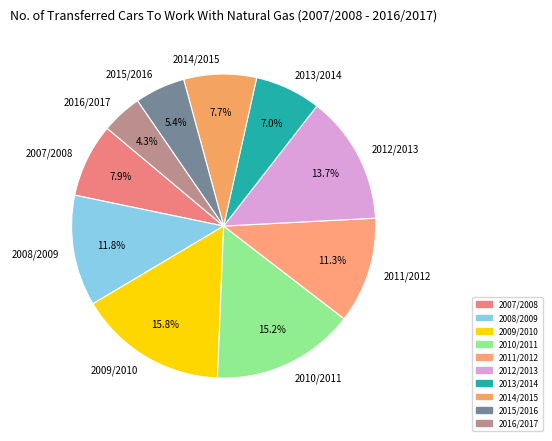

What portion of the pie excludes 2010/2011?

84.8%